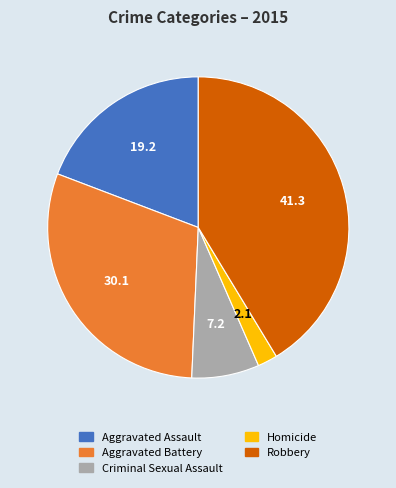

Between Aggravated Battery and Aggravated Assault, which is larger?

Aggravated Battery